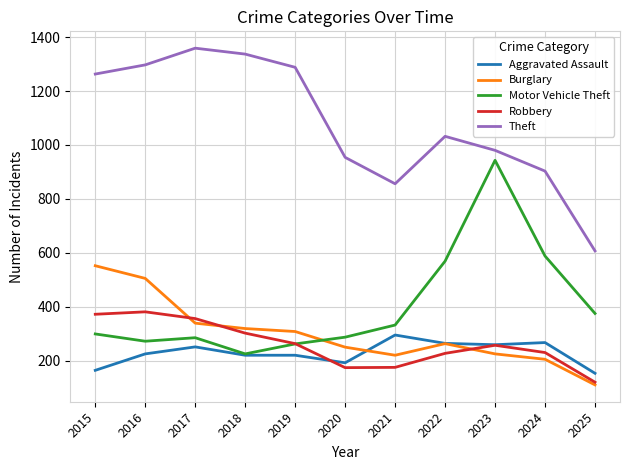

Read the Burglary value at 2019.

308